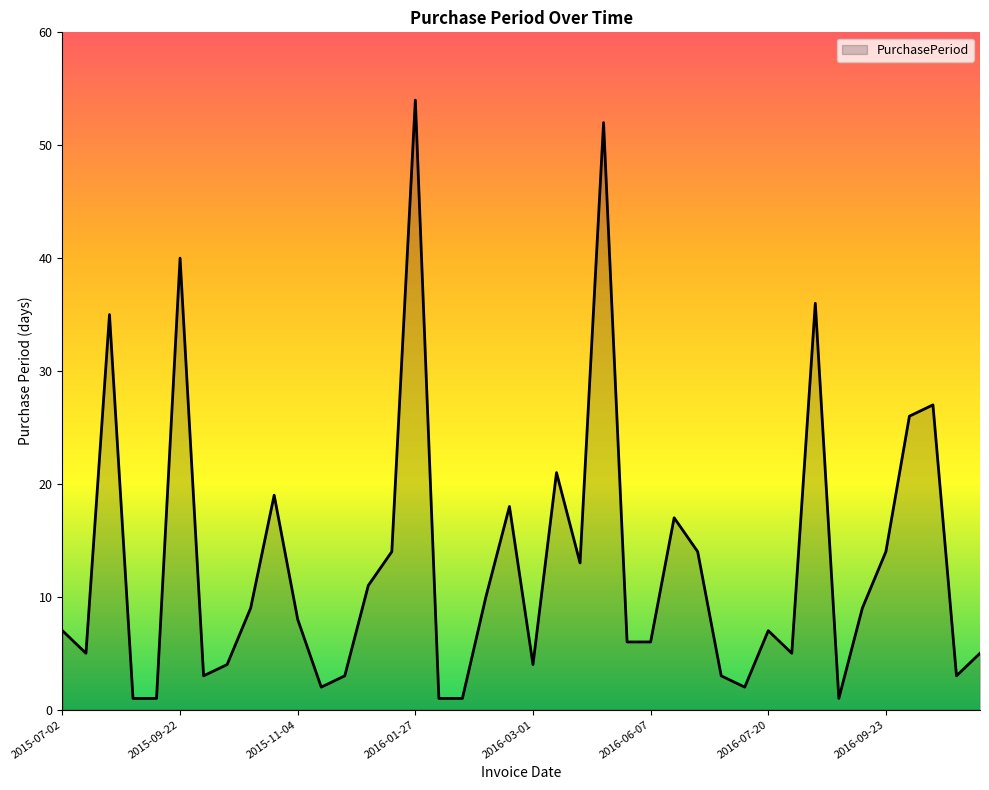

Reading left to right, what are all the values shown in this chart?

7	5	35	1	1	40	3	4	9	19	8	2	3	11	14	54	1	1	10	18	4	21	13	52	6	6	17	14	3	2	7	5	36	1	9	14	26	27	3	5